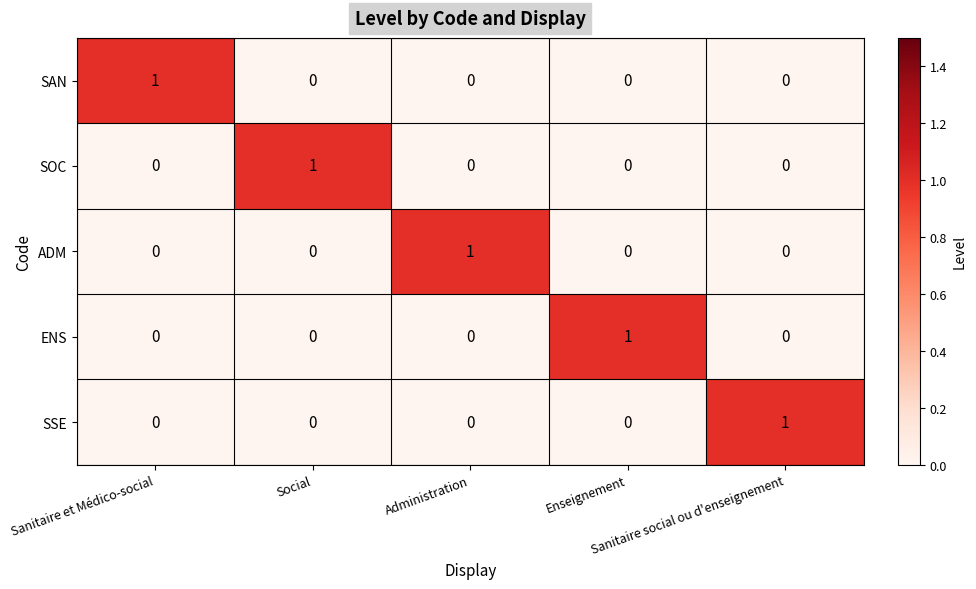

At how many categories does at least one series exceed 0?

5